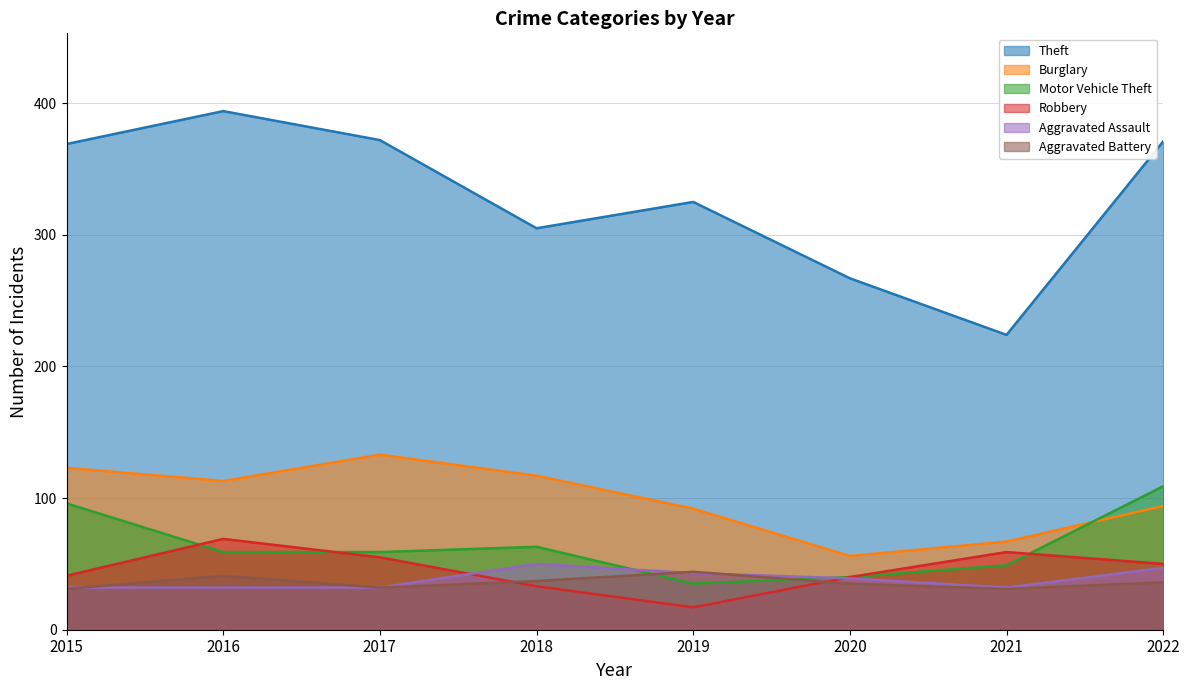

True or false: Motor Vehicle Theft has a value of 11 at 2019.

False